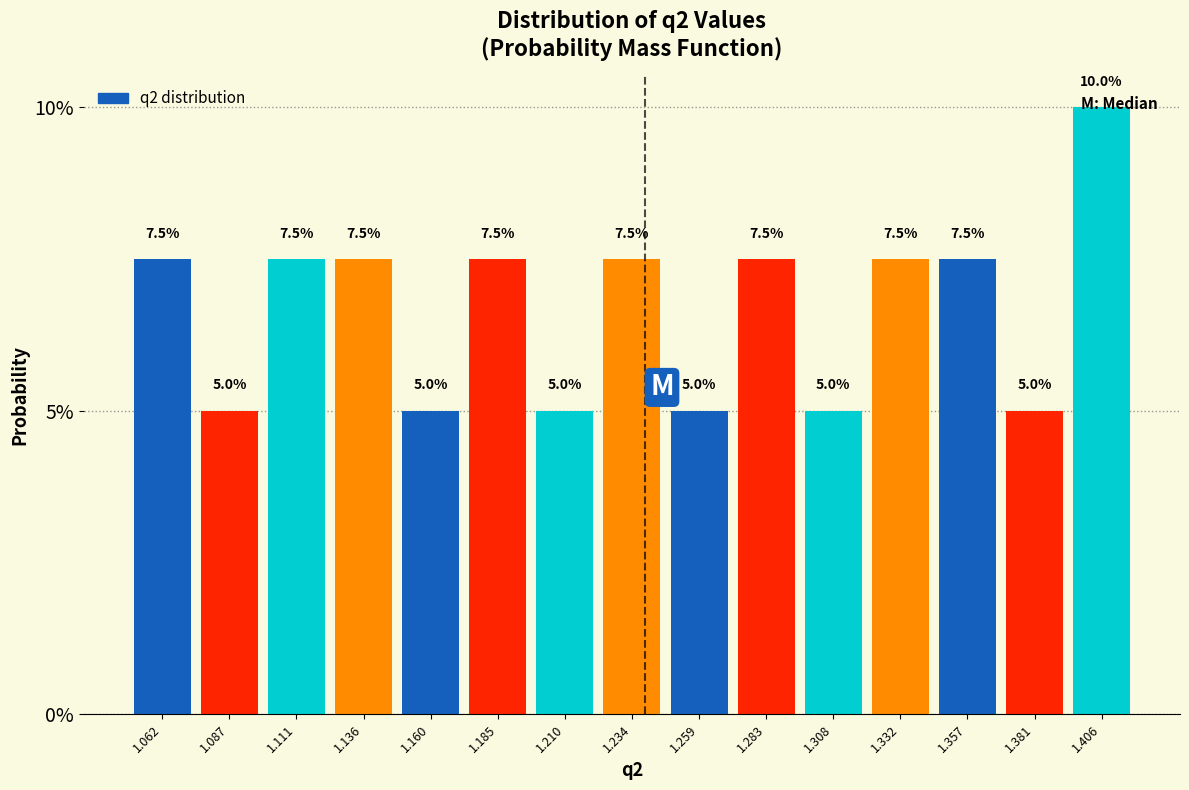

Reading left to right, list every bar in this chart as the range it spans on the x-axis followed by its height. The bar edges are not printed on the chart, so give them approximately, as read against the axis.

1.050 to 1.075: 7.5
1.075 to 1.100: 5.0
1.100 to 1.125: 7.5
1.125 to 1.150: 7.5
1.150 to 1.175: 5.0
1.175 to 1.195: 7.5
1.195 to 1.220: 5.0
1.220 to 1.245: 7.5
1.245 to 1.270: 5.0
1.270 to 1.295: 7.5
1.295 to 1.320: 5.0
1.320 to 1.345: 7.5
1.345 to 1.370: 7.5
1.370 to 1.395: 5.0
1.395 to 1.420: 10.0